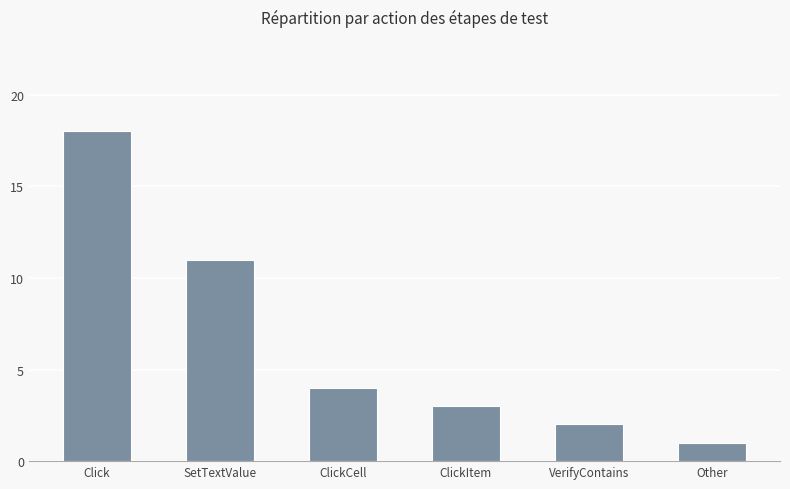

How many bars are there in total?

6